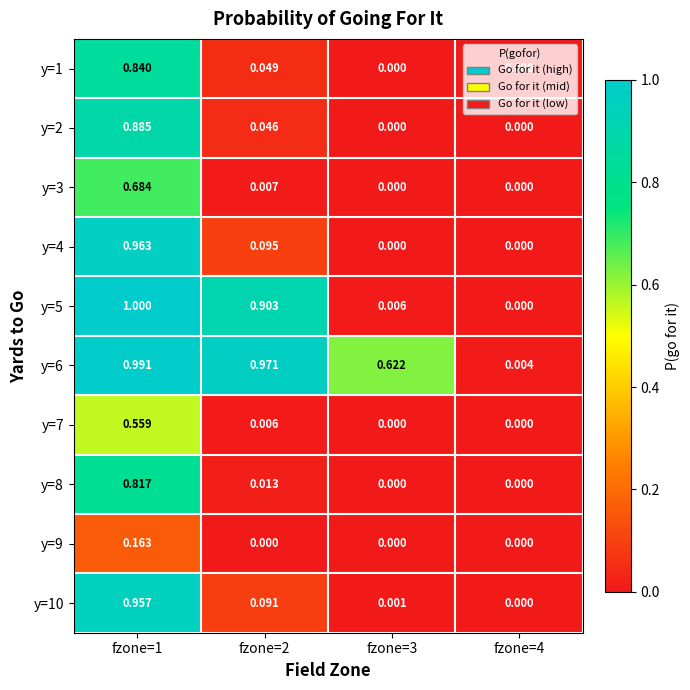

How many distinct data groups are displayed?

10